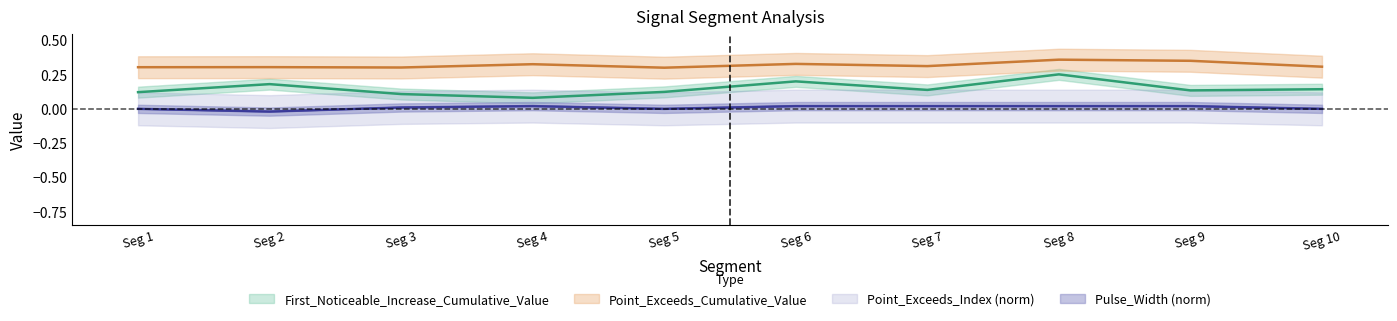

True or false: First_Noticeable_Increase_Cumulative_Value has more than 1 interior local peaks.

True